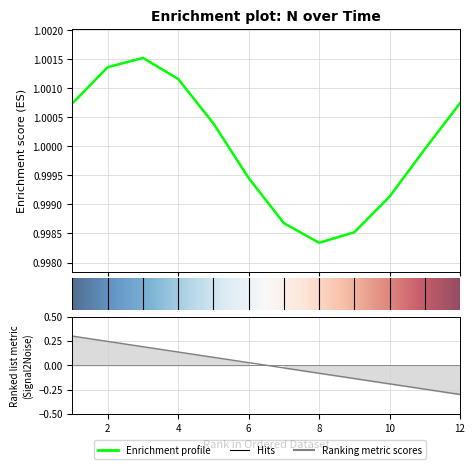

List the labels in order of value, smallest first.

8, 9, 7, 10, 6, 11, 5, 1, 12, 4, 2, 3